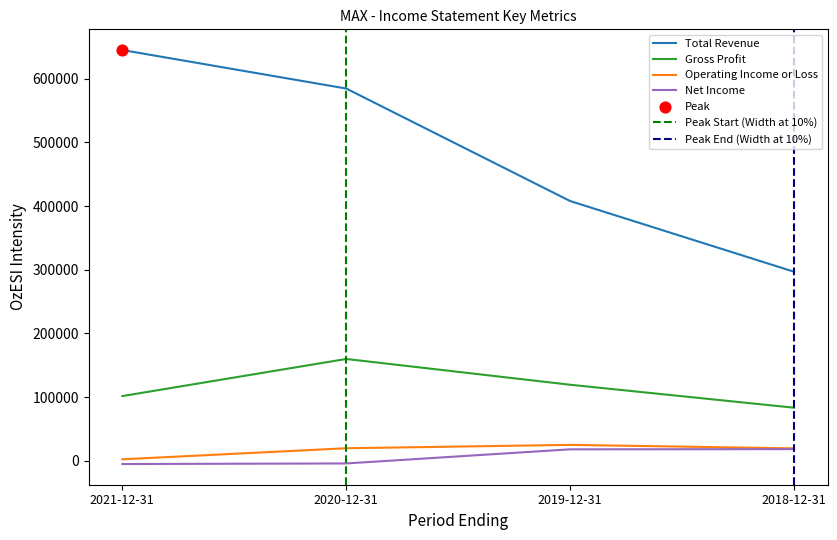

What is the minimum value for Gross Profit?

83200